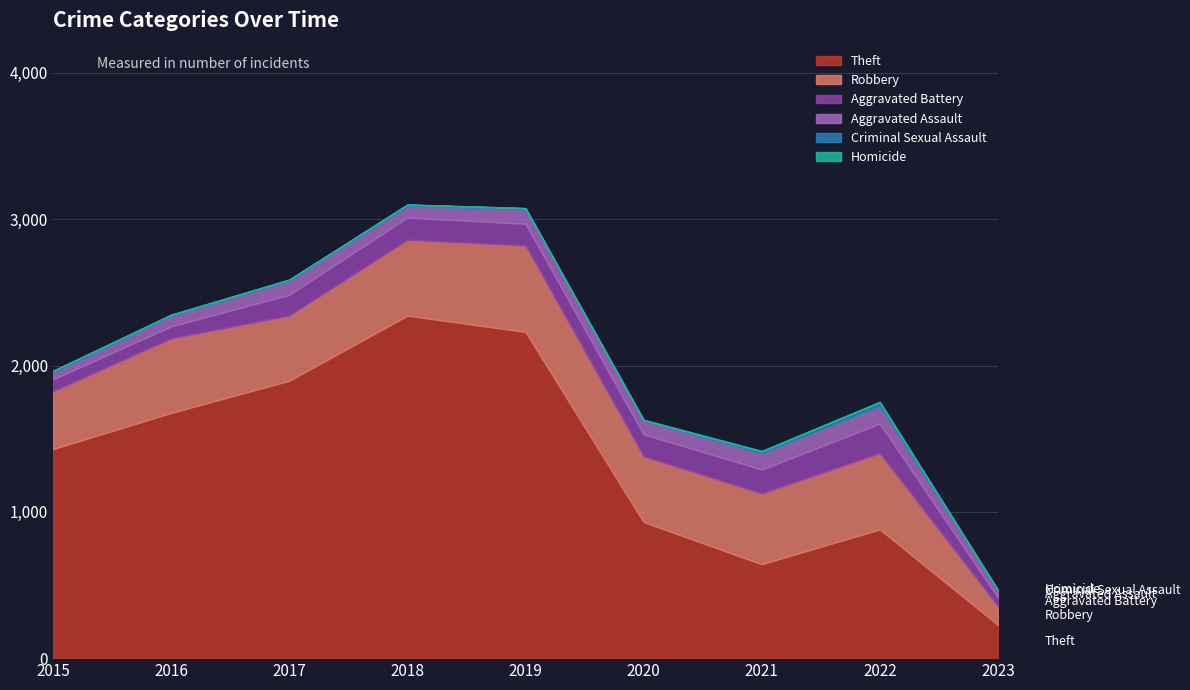

Which series has the largest total across all categories?

Theft